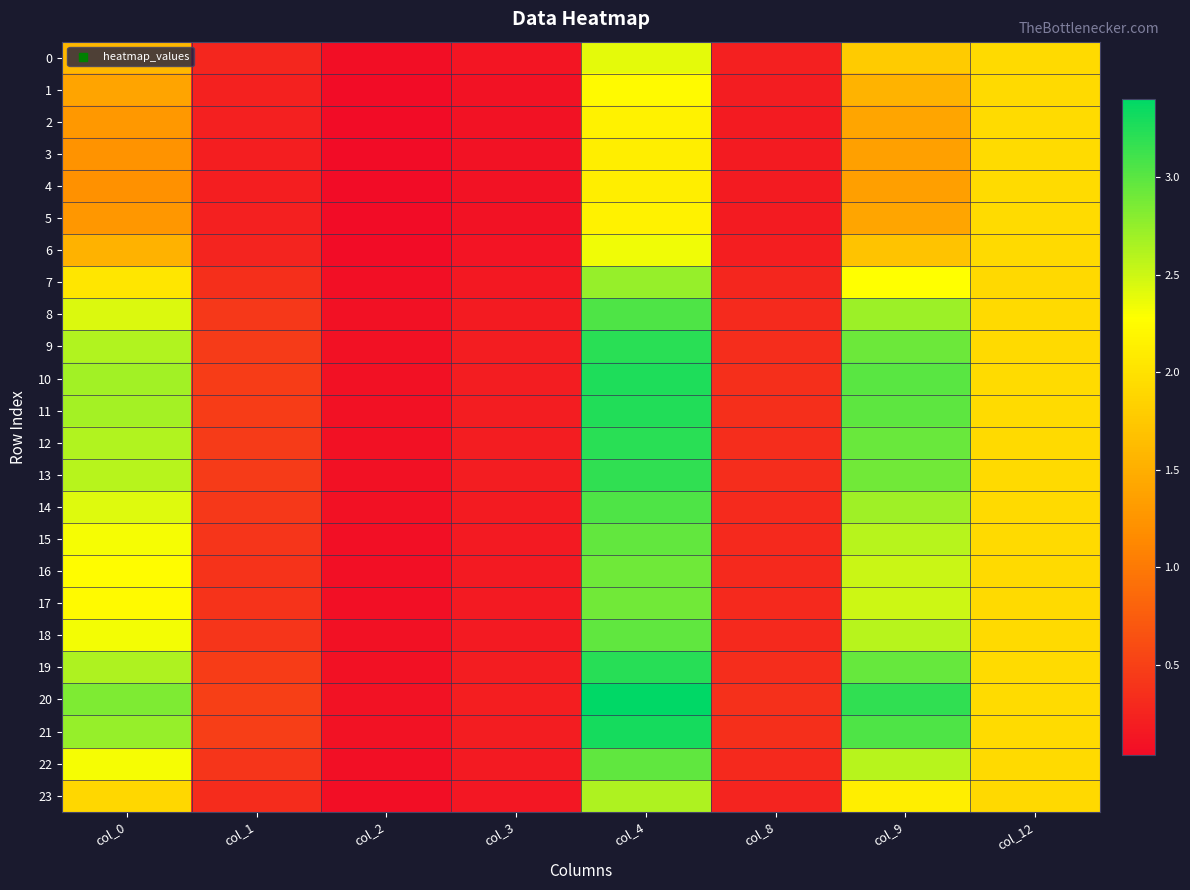

Count the number of data series in this chart.

24